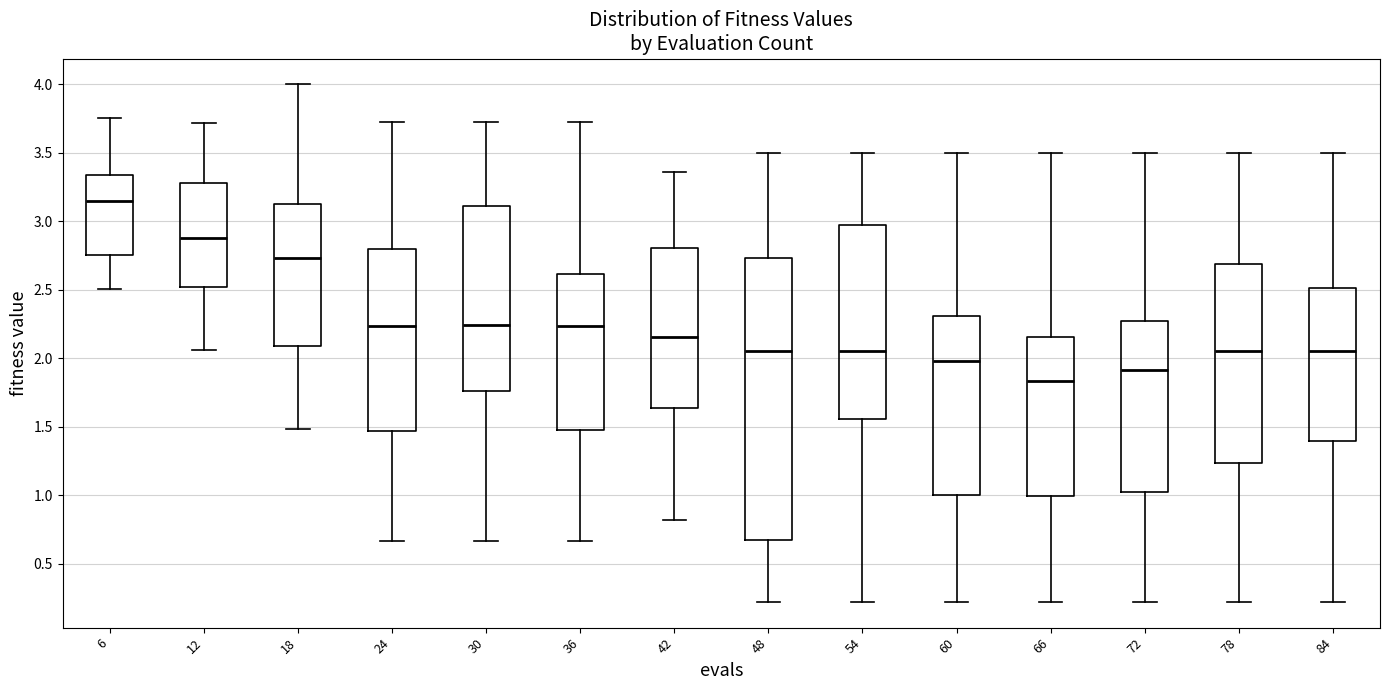

Which box is the tallest, from its lower edge to its upper edge?

48